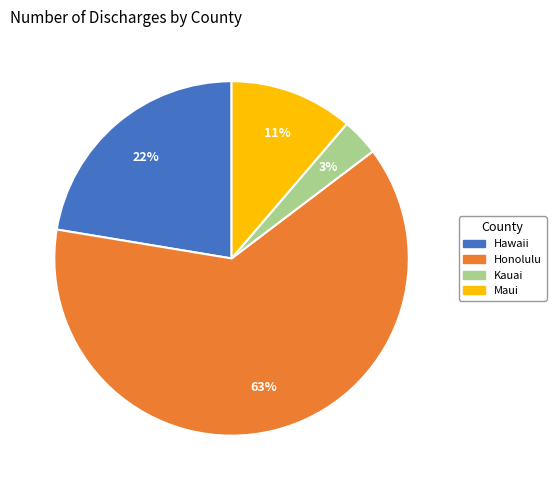

Which category has the biggest portion of the pie?

Honolulu